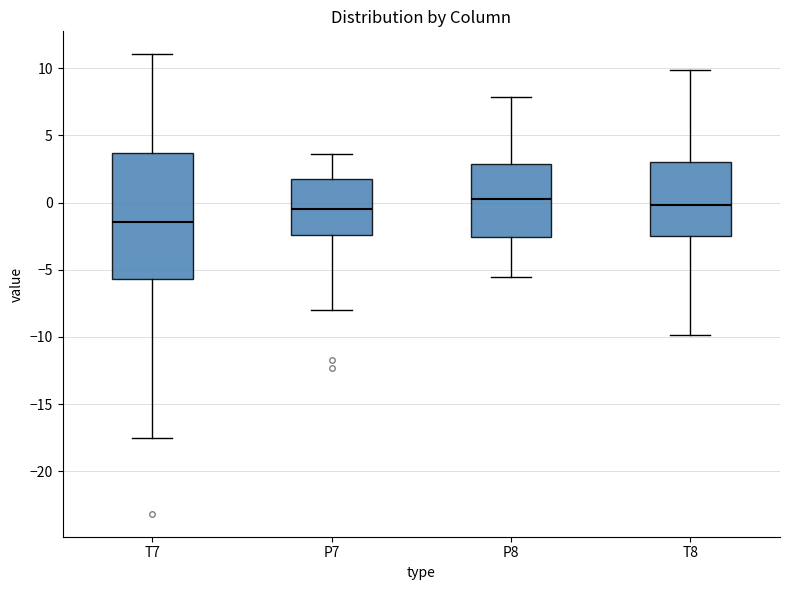

Reading left to right, read every box against the y-axis: the position of its median line, the range the box covers, and the ends of its whiskers. The values are not printed on the chart, so give them approximately, as read against the axis.

T7: median -1.5, box -5.5 to 3.5, whiskers -17.5 to 11.0
P7: median -0.5, box -2.5 to 2.0, whiskers -8.0 to 3.5
P8: median 0.5, box -2.5 to 3.0, whiskers -5.5 to 8.0
T8: median 0.0, box -2.5 to 3.0, whiskers -10.0 to 10.0